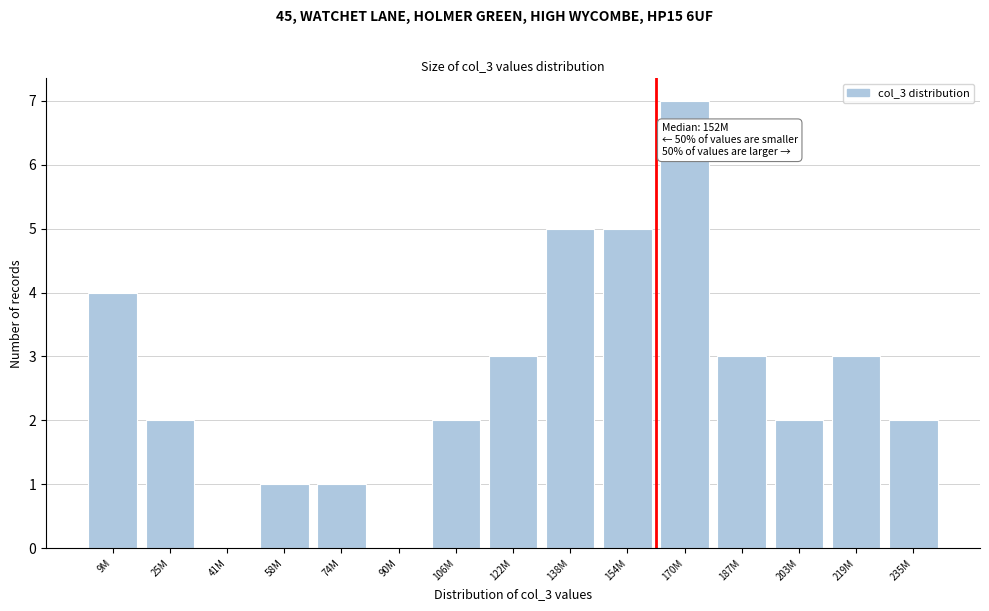

Reading left to right, list all the values displayed in this chart.

9M=4	25M=2	41M=0	58M=1	74M=1	90M=0	106M=2	122M=3	138M=5	154M=5	170M=7	187M=3	203M=2	219M=3	235M=2